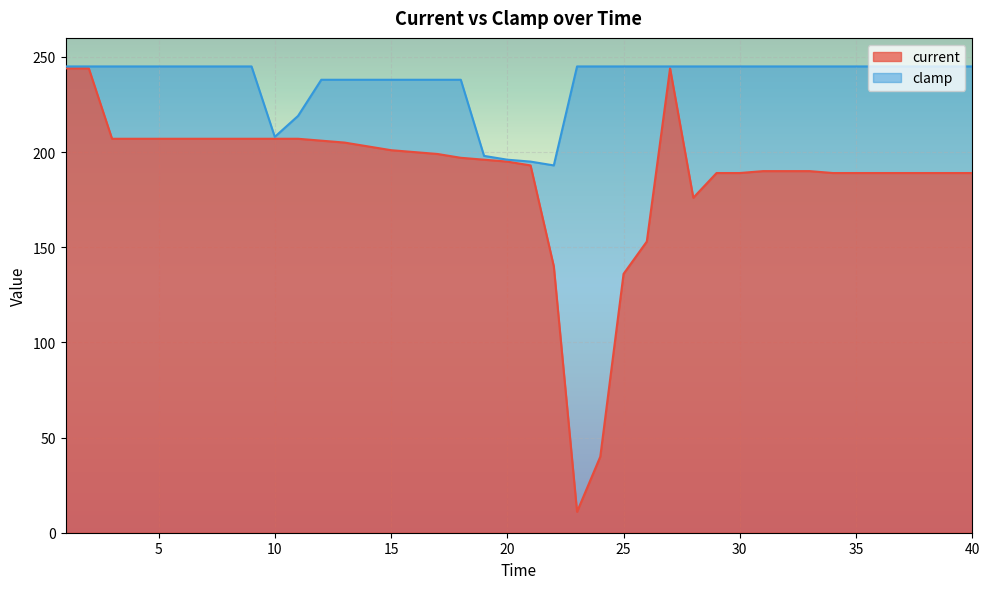

What are all the series names shown in the legend?

current, clamp